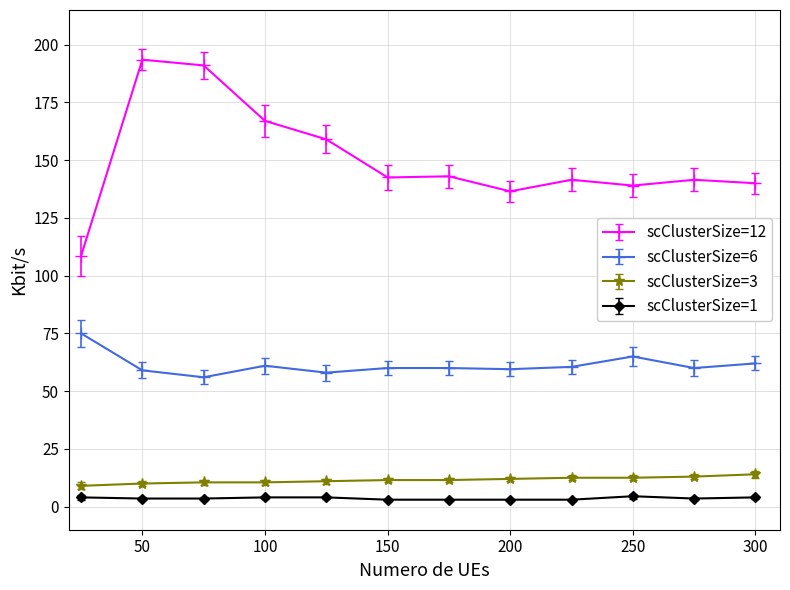

What is the maximum value shown in the chart?

193.5